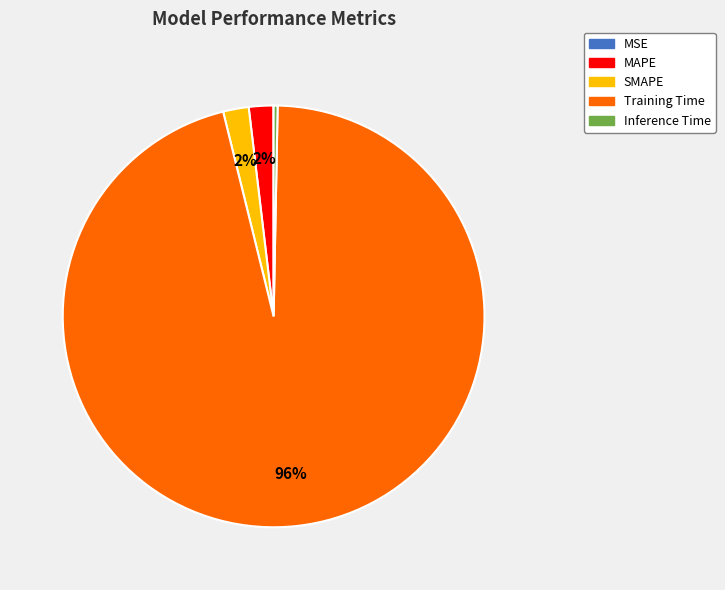

Which category has the biggest portion of the pie?

Training Time